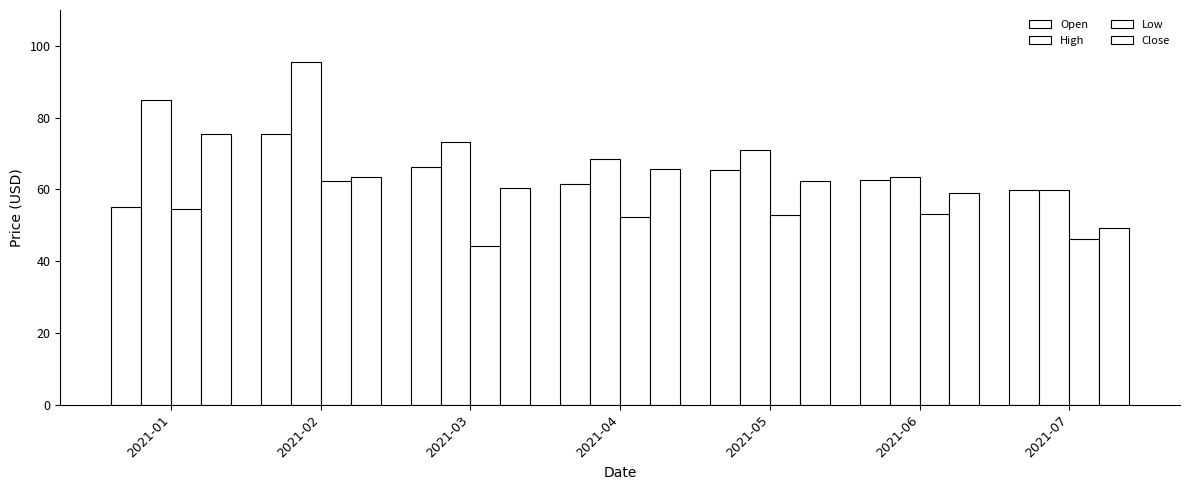

How many data points does each series have?

7